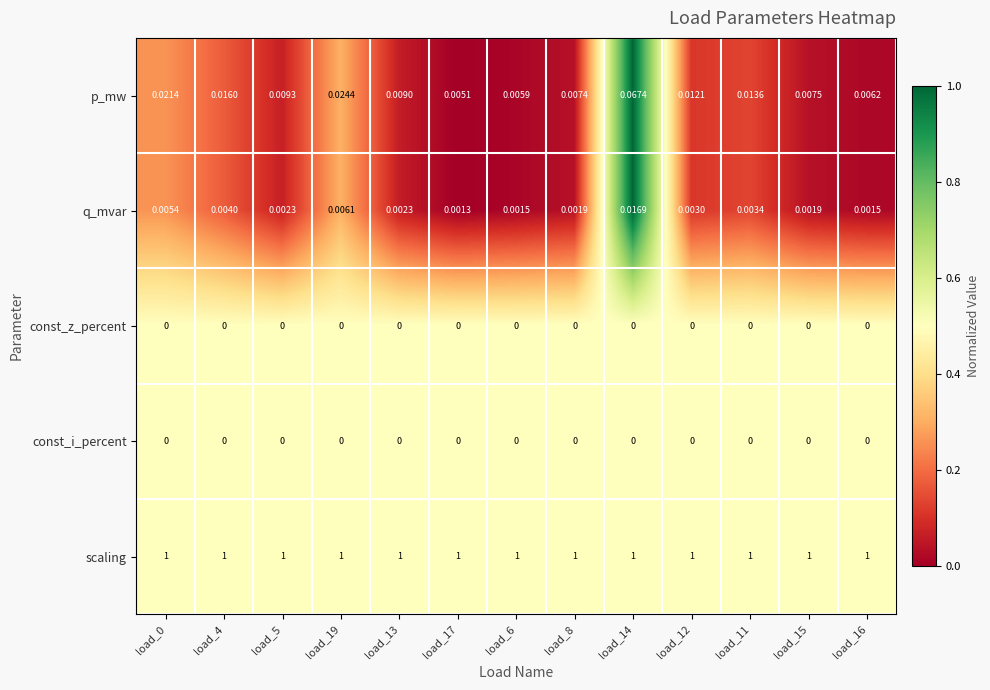

Is the value of q_mvar at load_12 greater than the value of scaling at load_8?

No